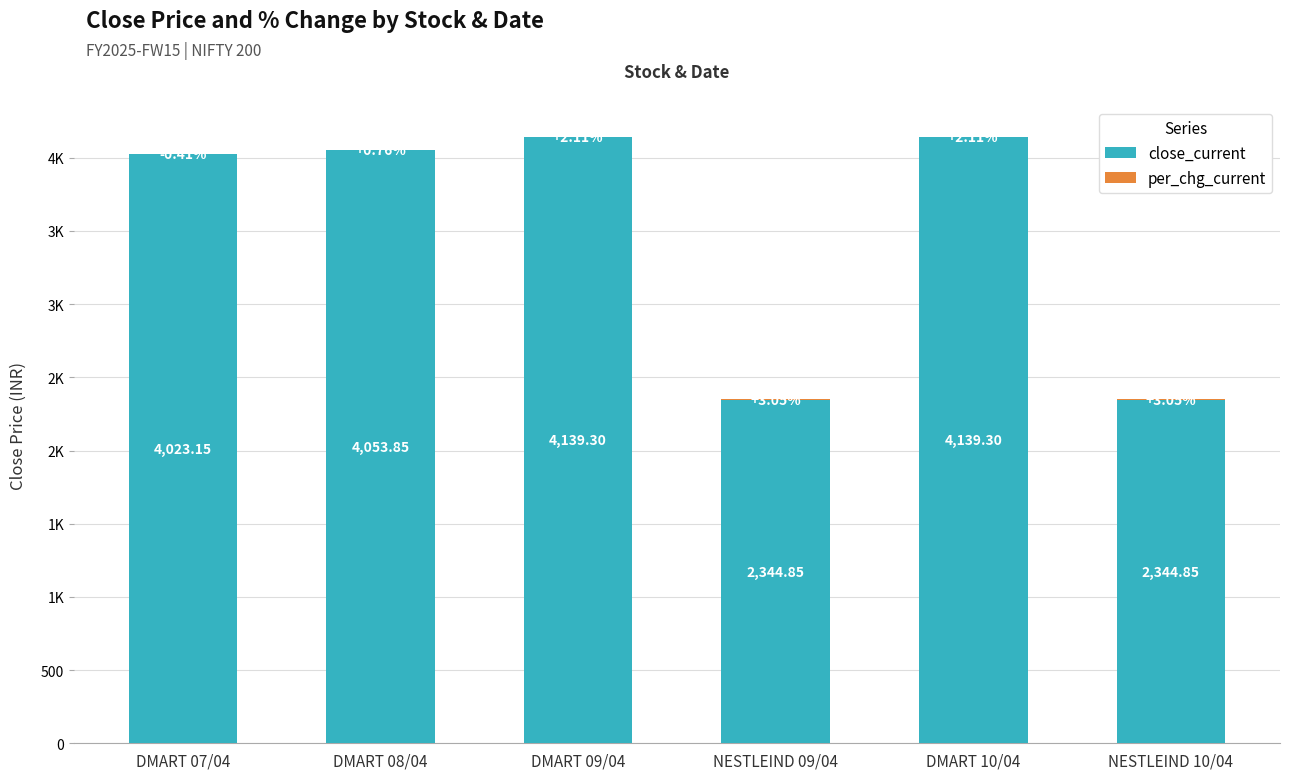

Does the chart contain stacked bars?

Yes